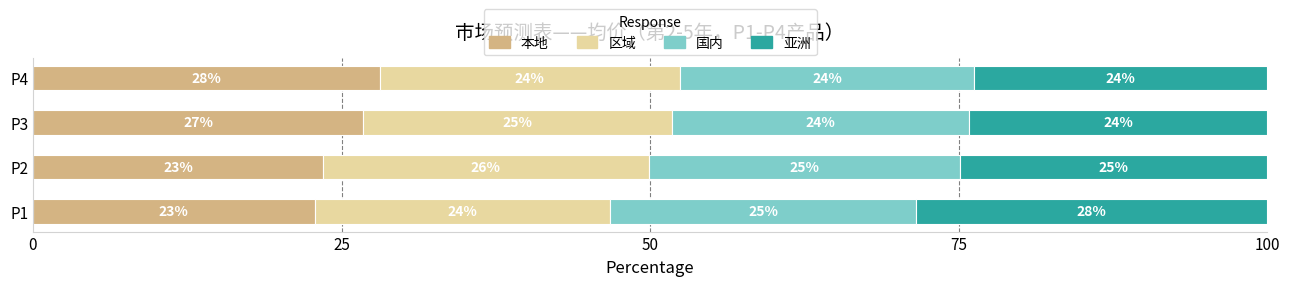

What is the lowest value of the 本地 series?

22.8